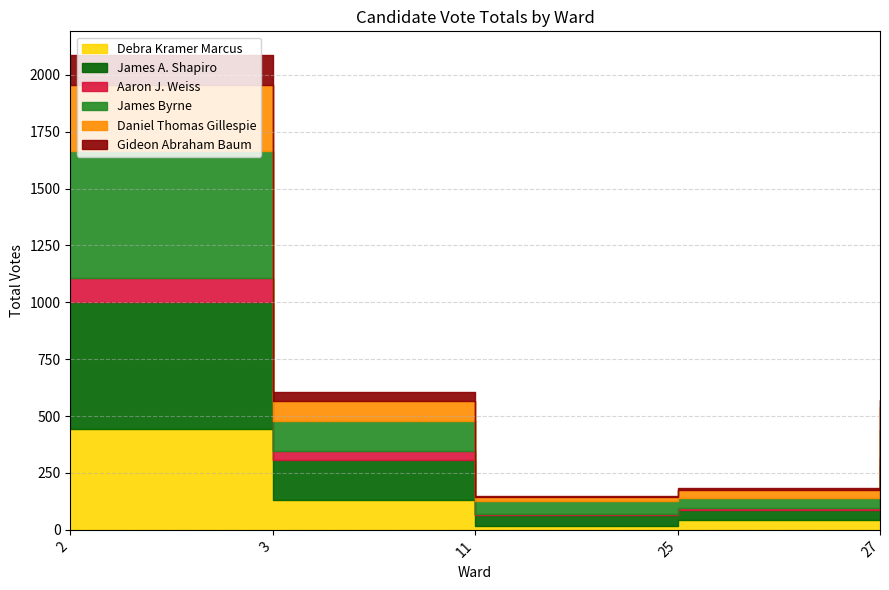

True or false: Daniel Thomas Gillespie and James Byrne cross at least once.

False